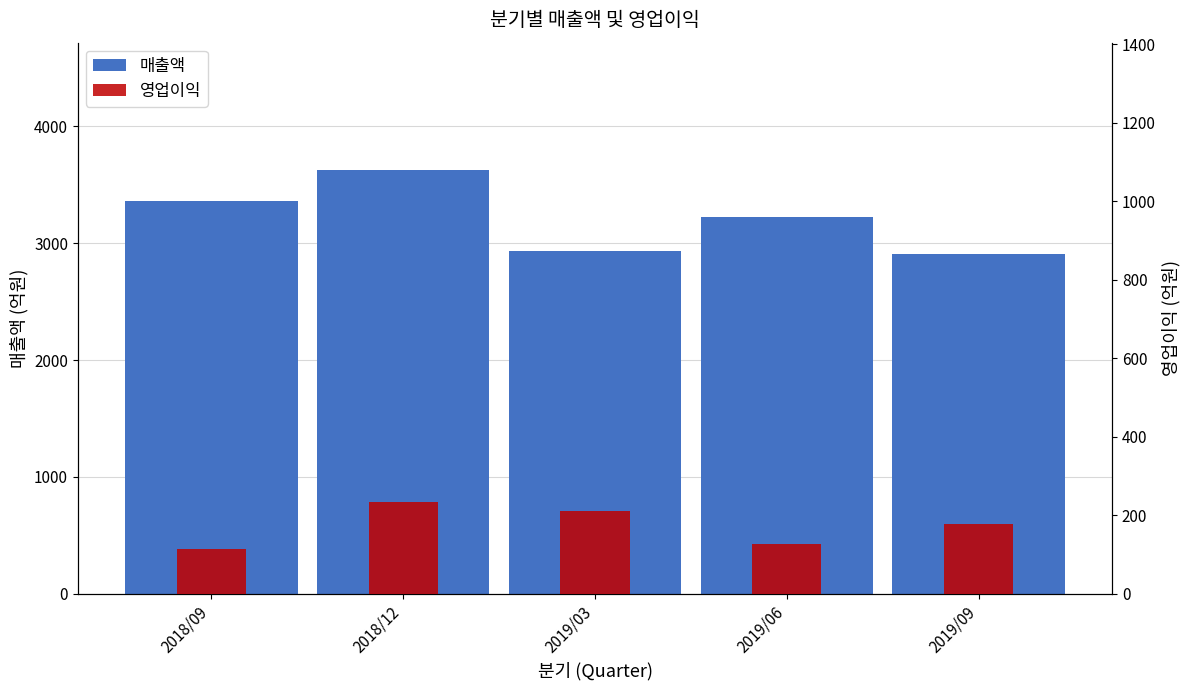

The 매출액 series shows 2909 at 2019/09. True or false?

True